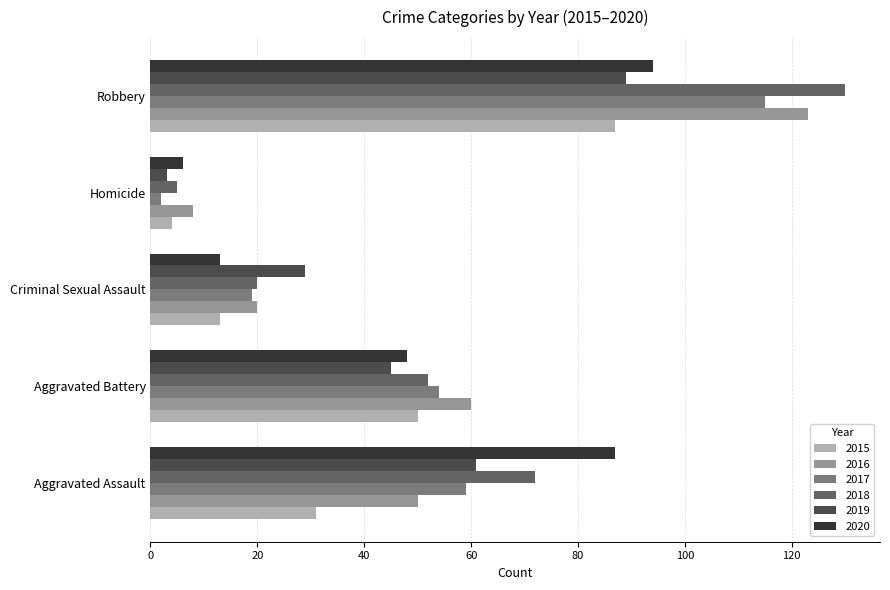

What is the difference between the 2015 values at Robbery and Aggravated Assault?

56